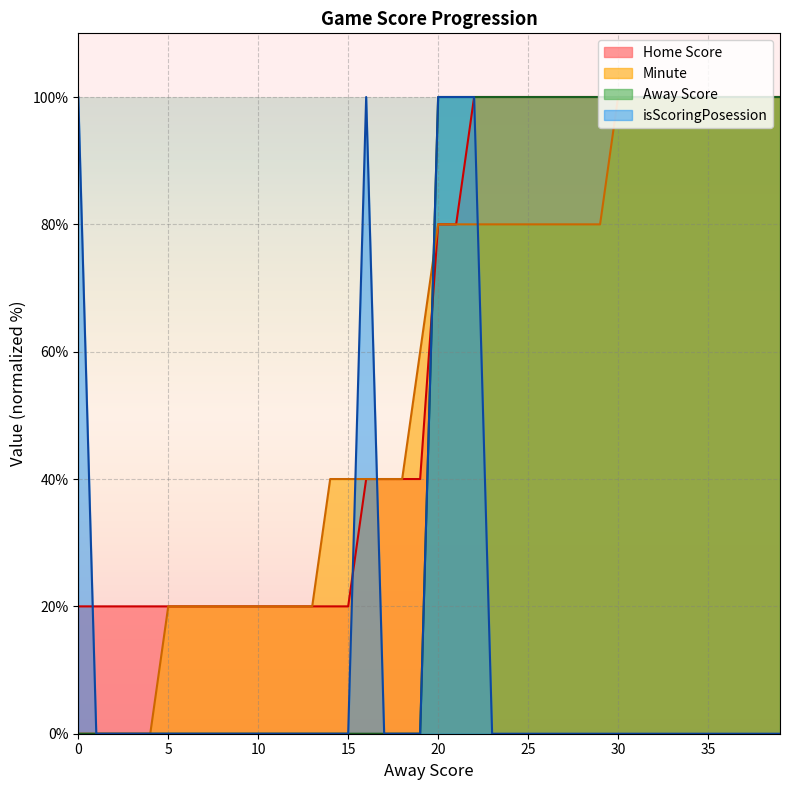

What is the maximum value shown in the chart?

100